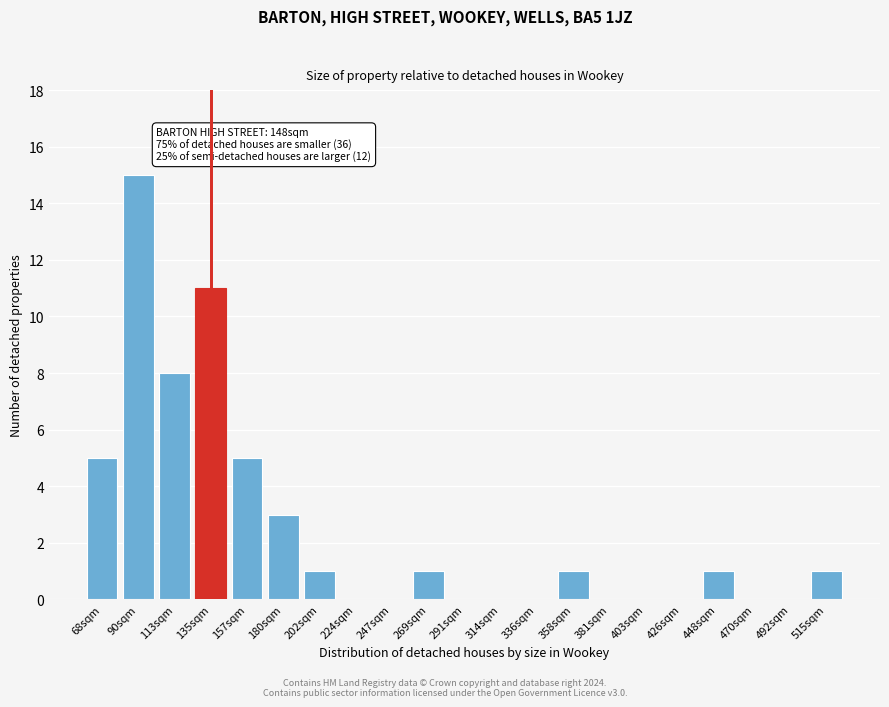

Reading right to left, what are all the values shown in this chart?

515sqm=1	492sqm=0	470sqm=0	448sqm=1	426sqm=0	403sqm=0	381sqm=0	358sqm=1	336sqm=0	314sqm=0	291sqm=0	269sqm=1	247sqm=0	224sqm=0	202sqm=1	180sqm=3	157sqm=5	135sqm=11	113sqm=8	90sqm=15	68sqm=5